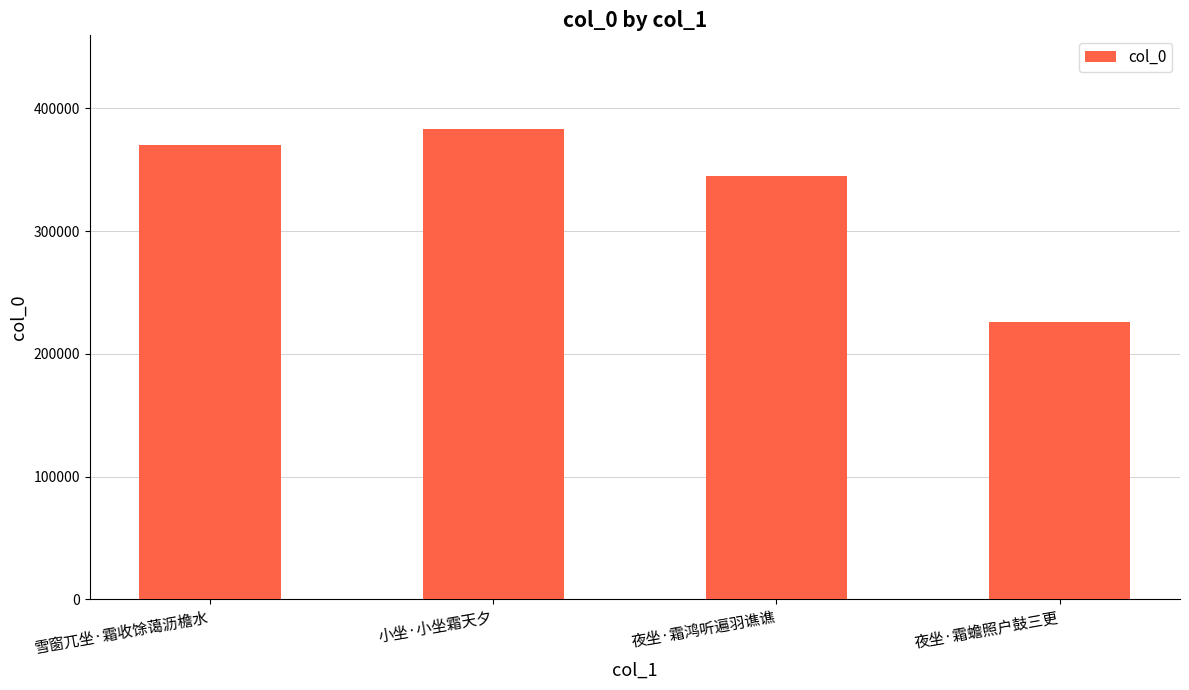

What is the sum of all values?

1323699